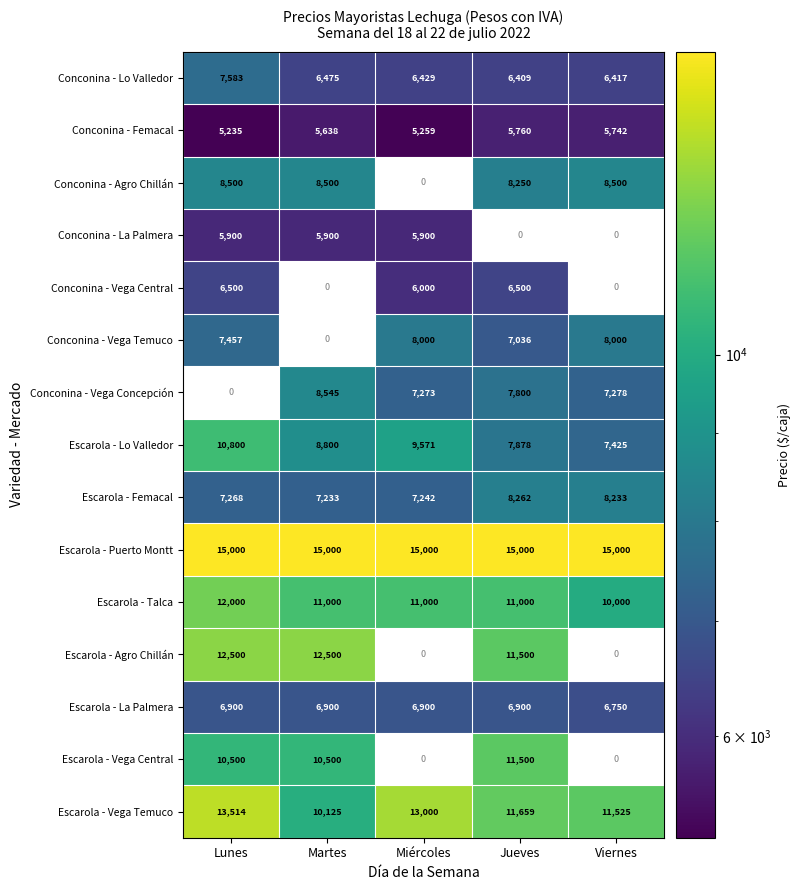

The value of Conconina - La Palmera at Miércoles is 2017. True or false?

False